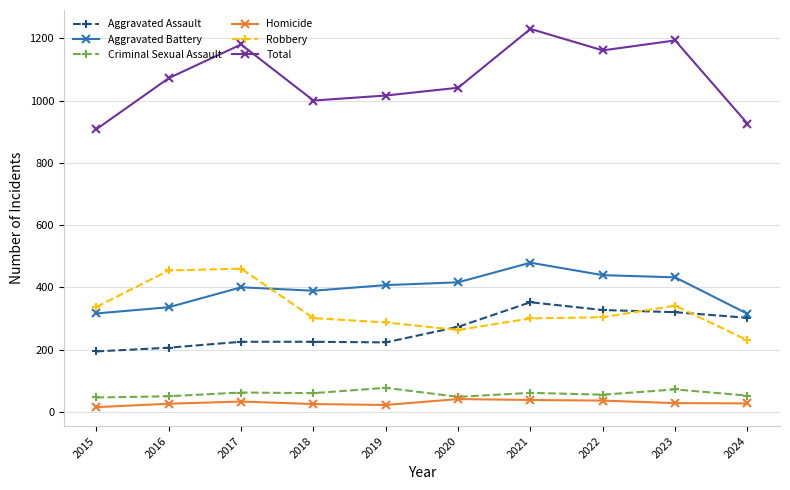

What is the total value across all series at 2016?

2144